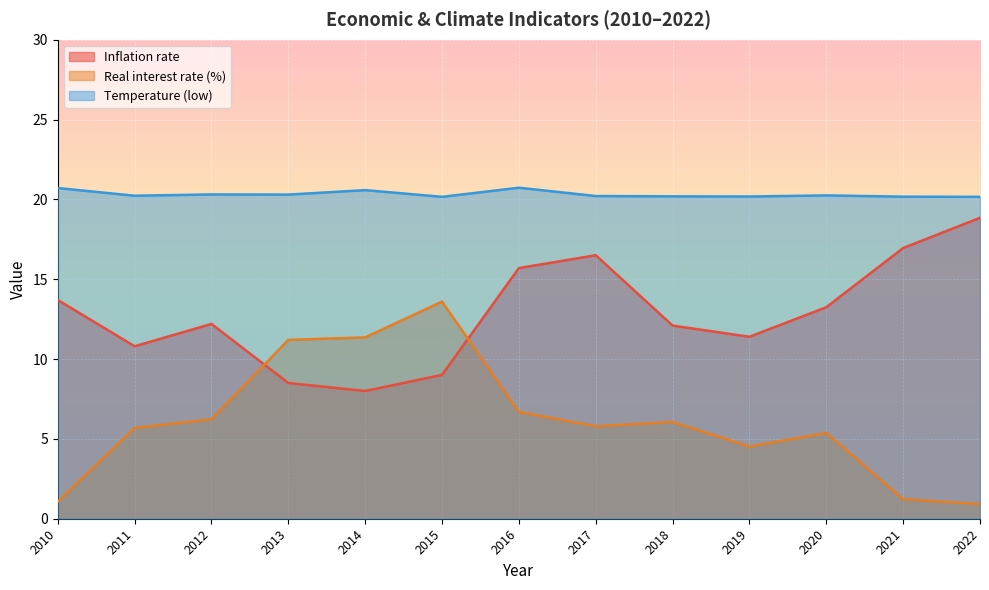

True or false: Temperature (low) and Inflation rate cross at least once.

False